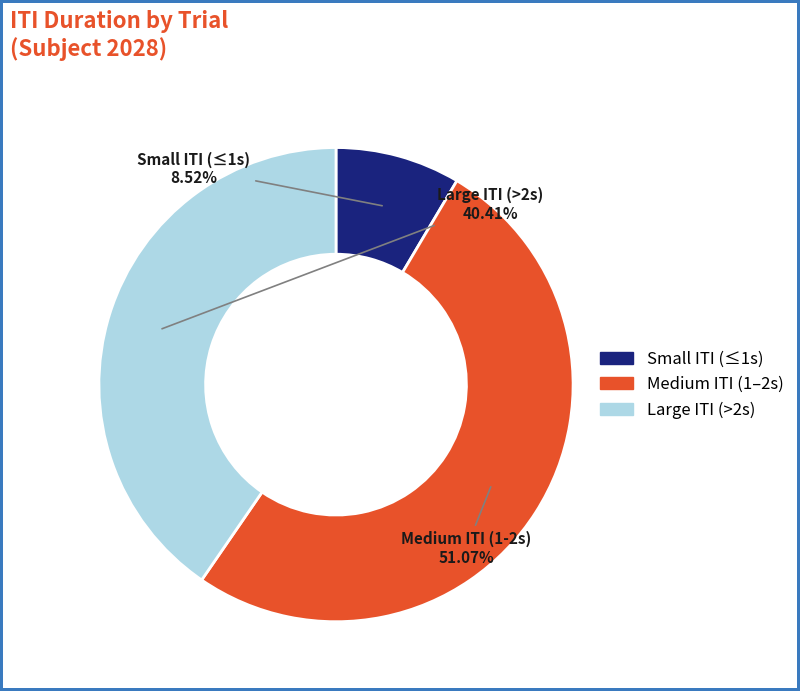

Which has a higher value, Large ITI (>2s) or Small ITI (≤1s)?

Large ITI (>2s)